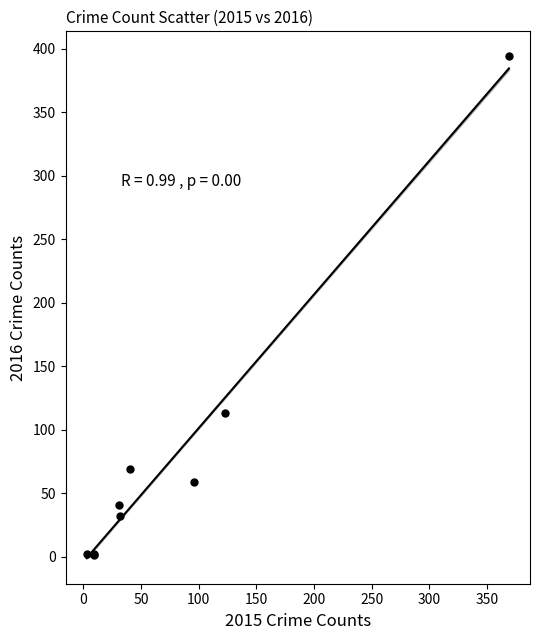

What Y value in the scatter plot is closest to 197?

113